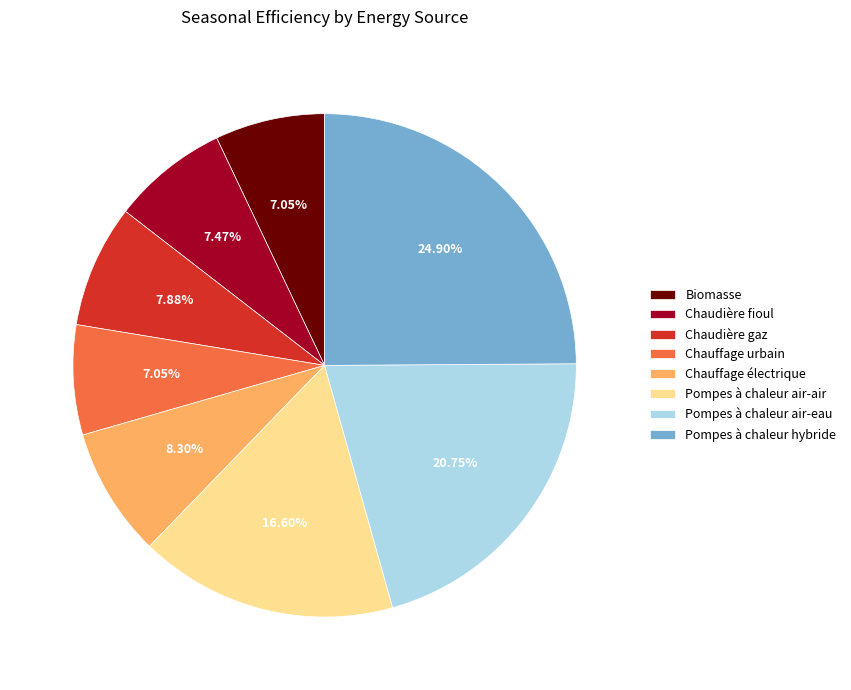

How many slices are in this pie chart?

8